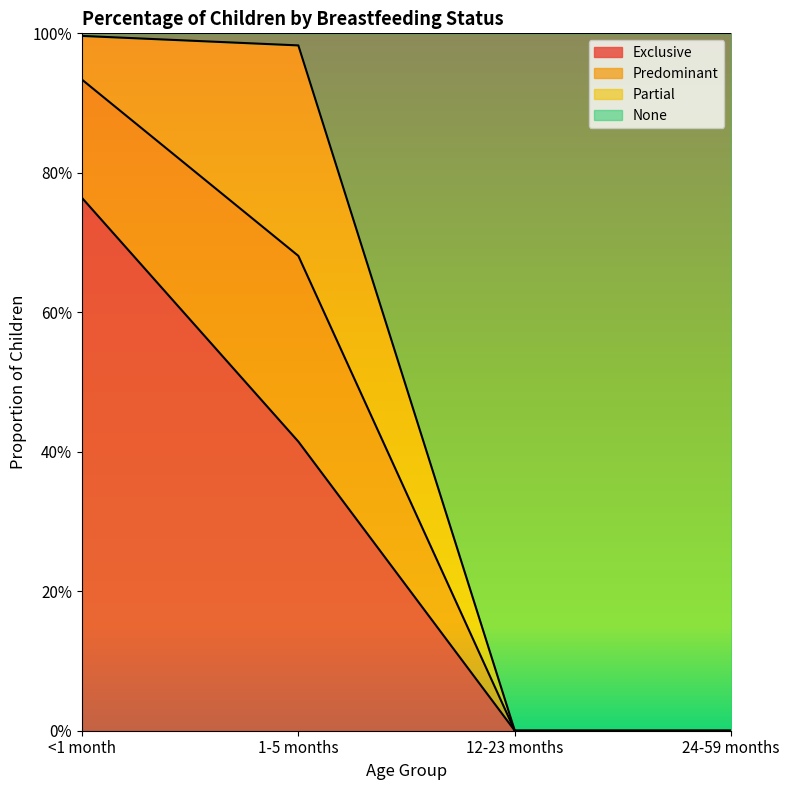

What is the difference between the maximum and minimum values in the Exclusive series?

0.8